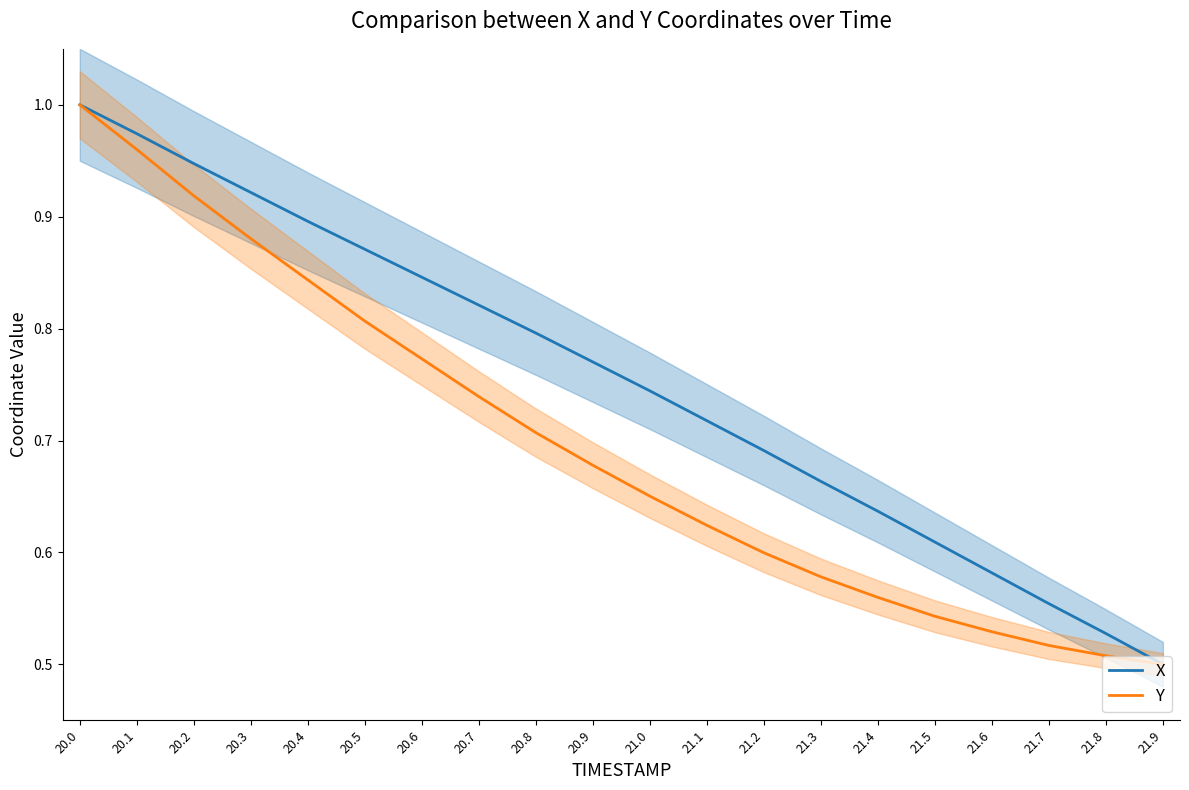

Reading right to left, list all the values displayed in this chart.

X: 0.5	0.5	0.6	0.6	0.6	0.6	0.7	0.7	0.7	0.7	0.8	0.8	0.8	0.8	0.9	0.9	0.9	0.9	1.0	1.0
Y: 0.5	0.5	0.5	0.5	0.5	0.6	0.6	0.6	0.6	0.7	0.7	0.7	0.7	0.8	0.8	0.8	0.9	0.9	1.0	1.0